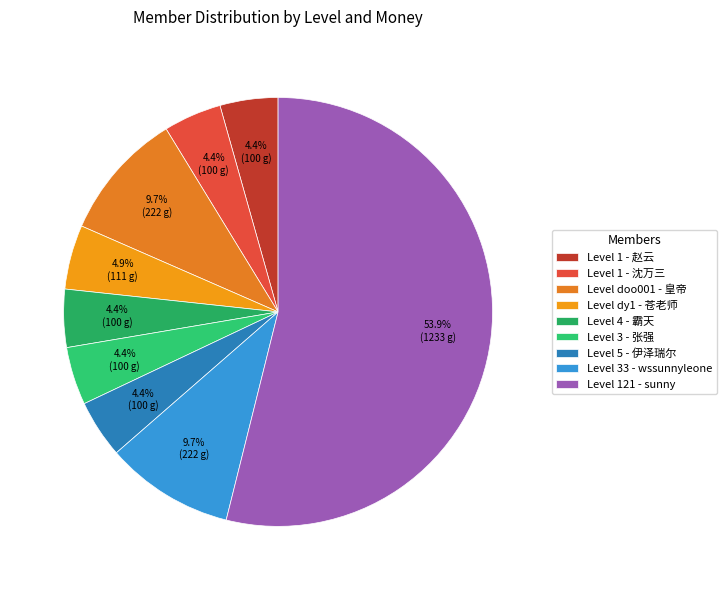

Rank the categories by value from lowest to highest.

1, 1, 4, 3, 5, dy1, doo001, 33, 121